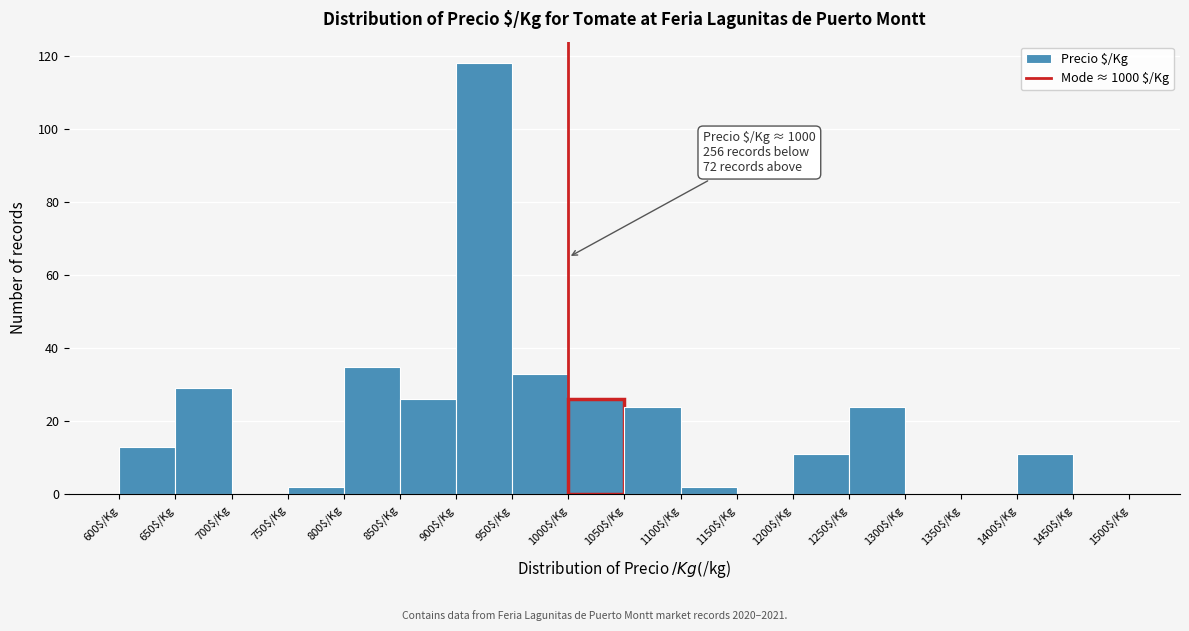

Over which range of the x-axis is the bar tallest?

900 to 950